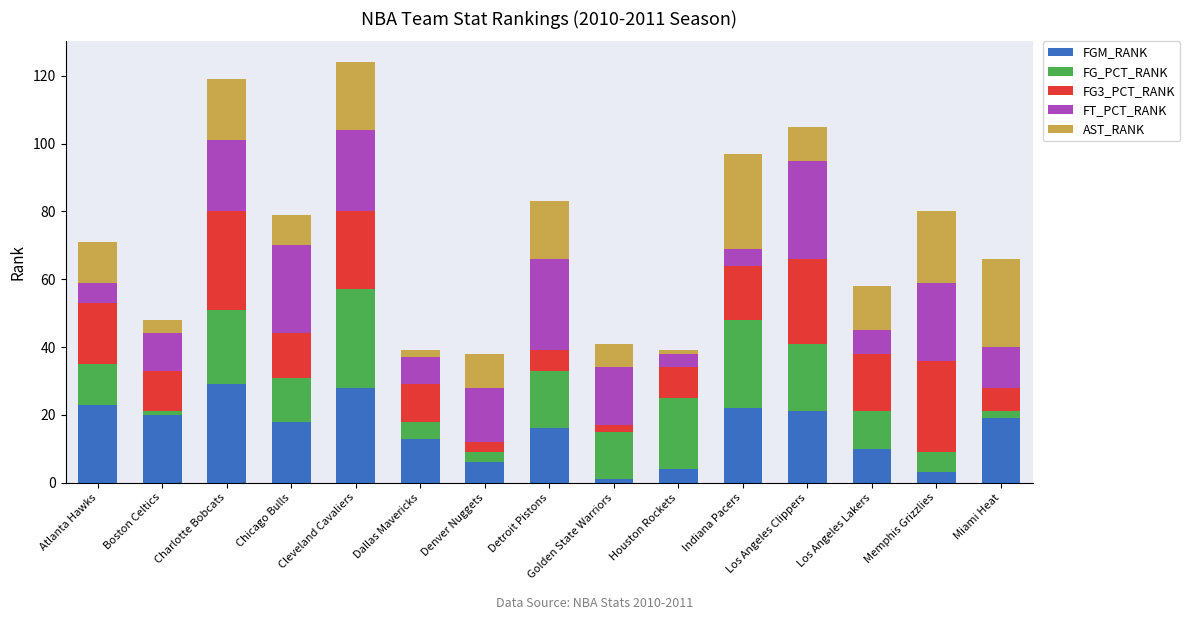

What is the sum of all FGM_RANK values?

233